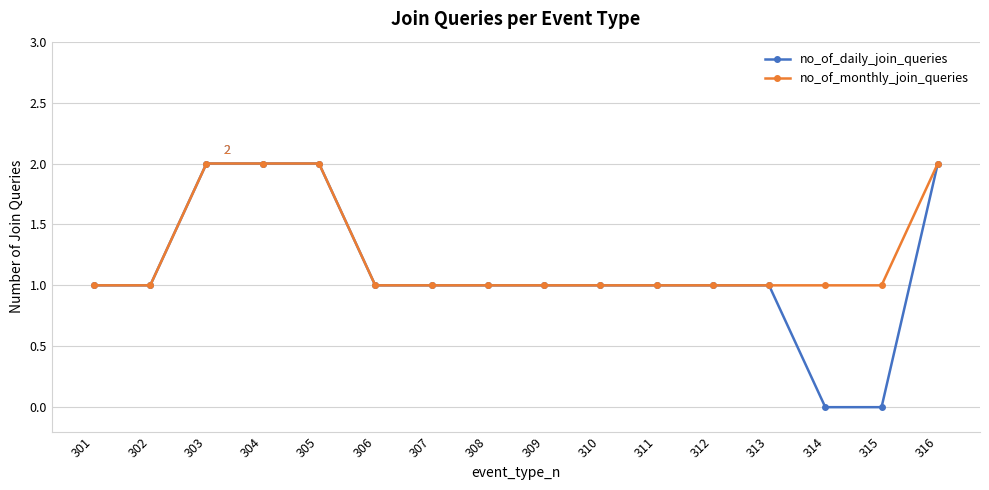

What is the difference between the maximum and minimum values in the no_of_daily_join_queries series?

2